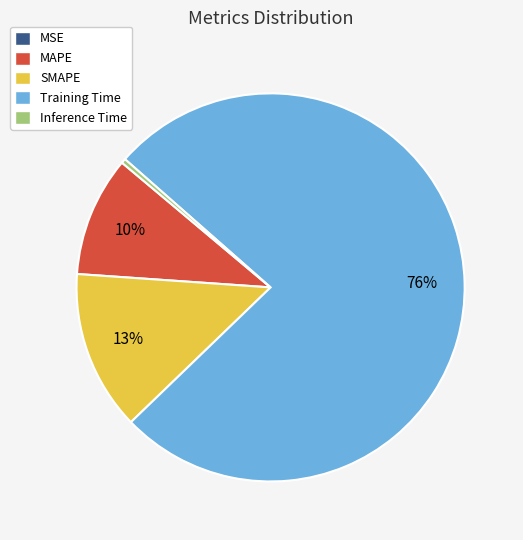

Which slice represents more than half of the pie?

Training Time